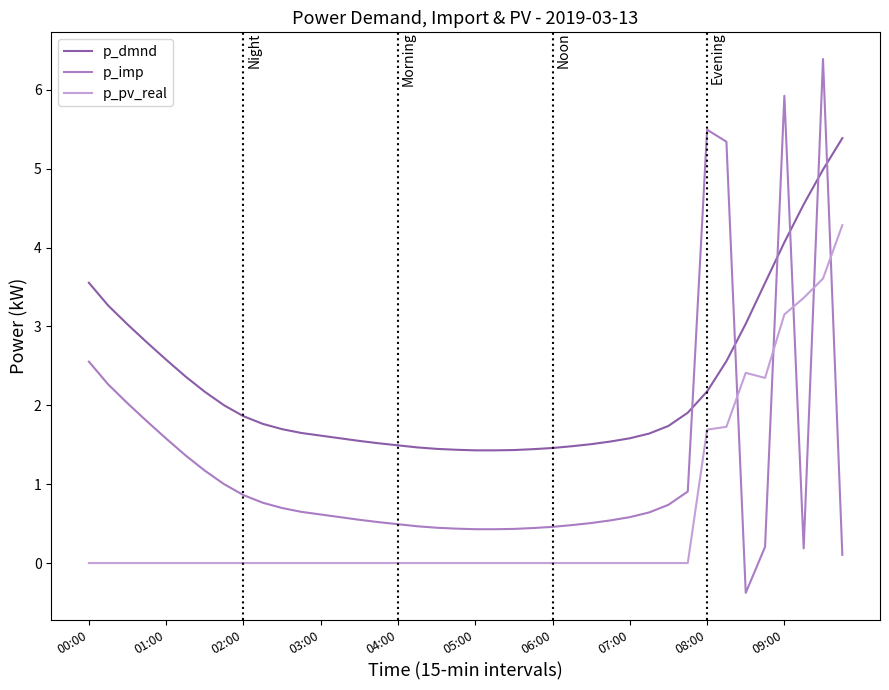

Count the number of data series in this chart.

3